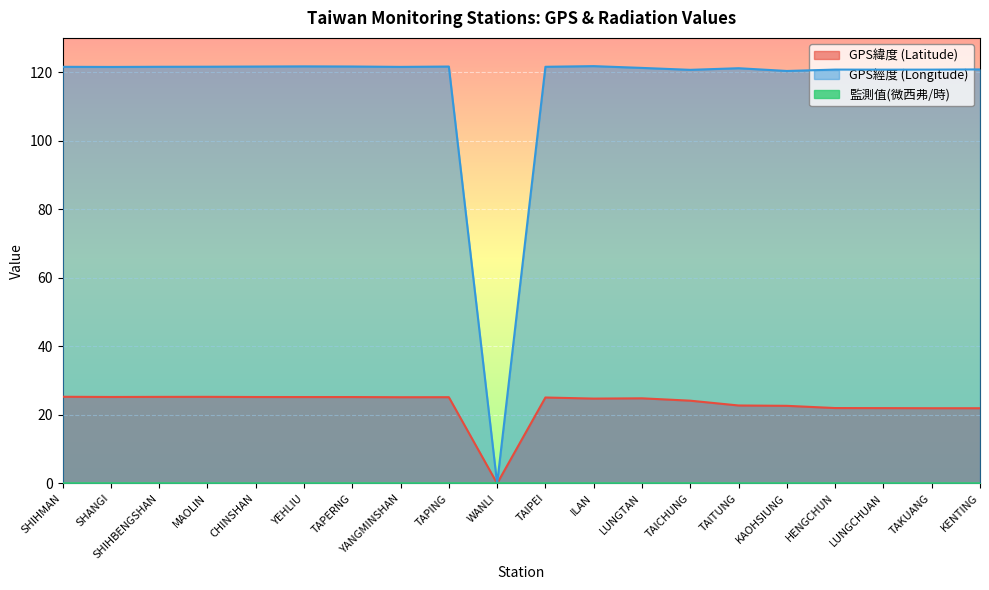

Rank the series by their average value, from lowest to highest.

監測值(微西弗/時), GPS緯度 (Latitude), GPS經度 (Longitude)